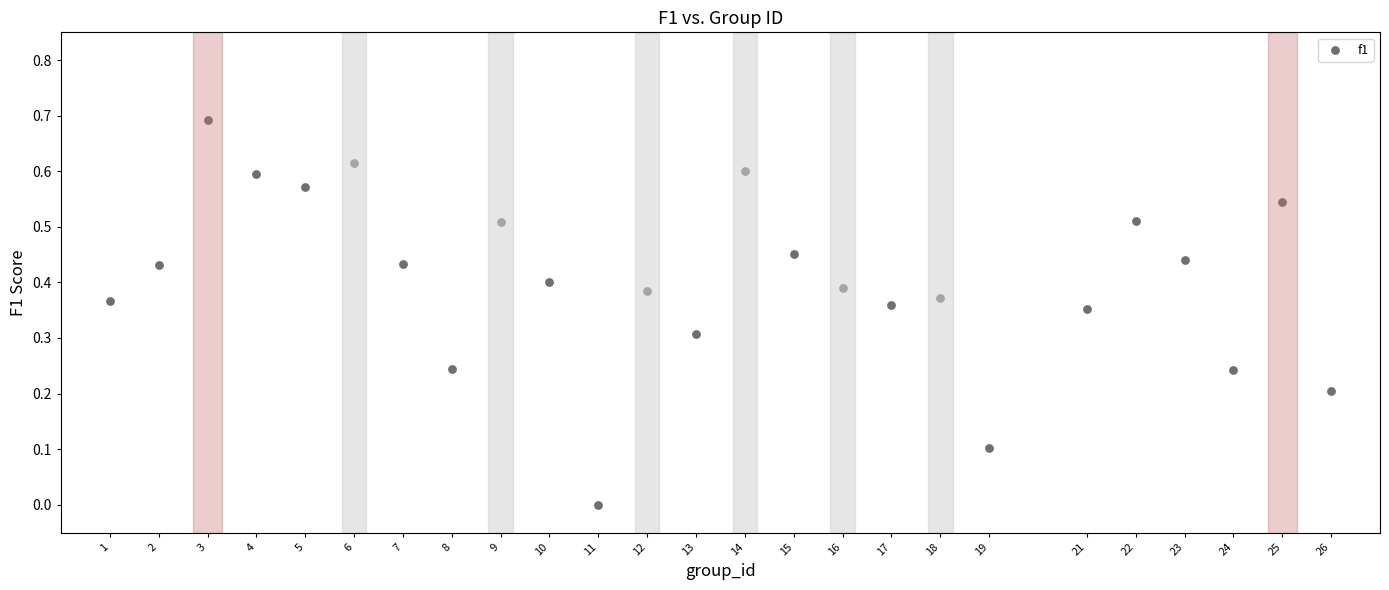

What is the range of X values (max minus min)?

25.0